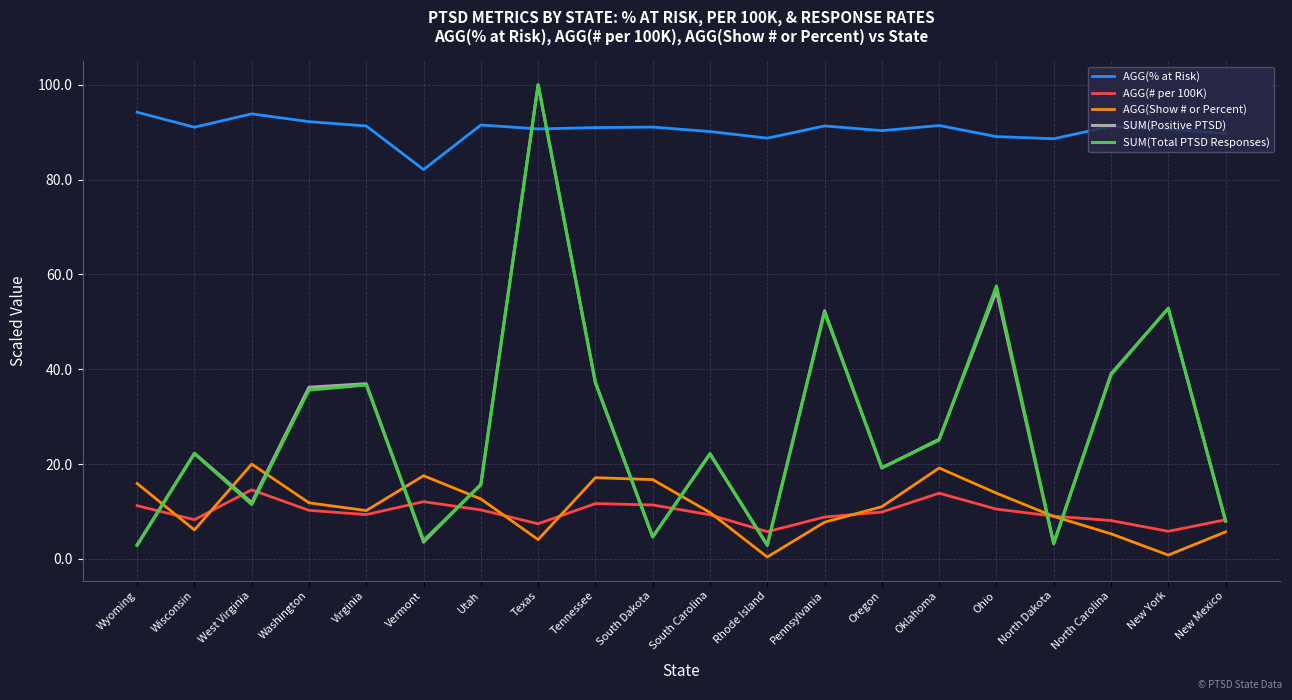

At which category does AGG(# per 100K) reach its first local valley?

Wisconsin